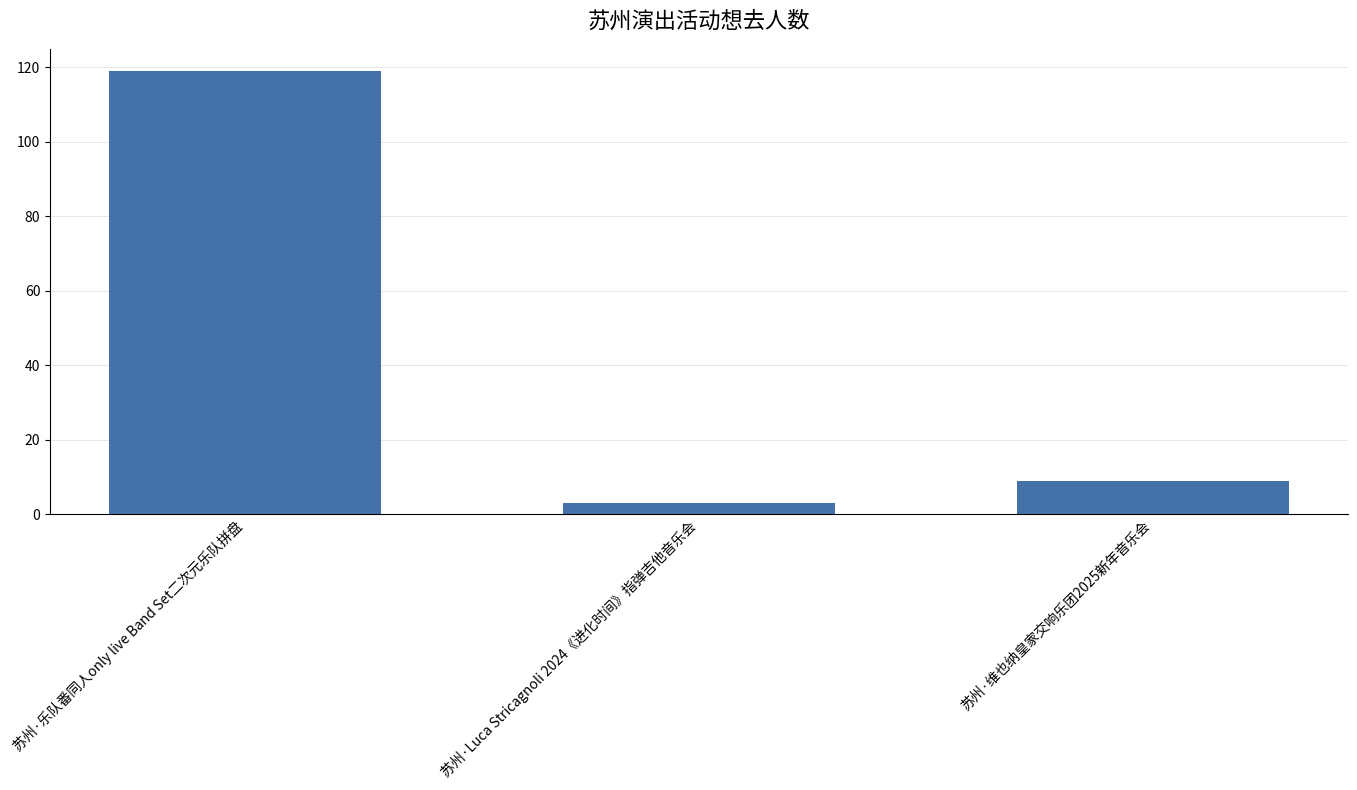

What position from the left is 苏州·乐队番同人only live Band Set二次元乐队拼盘?

1